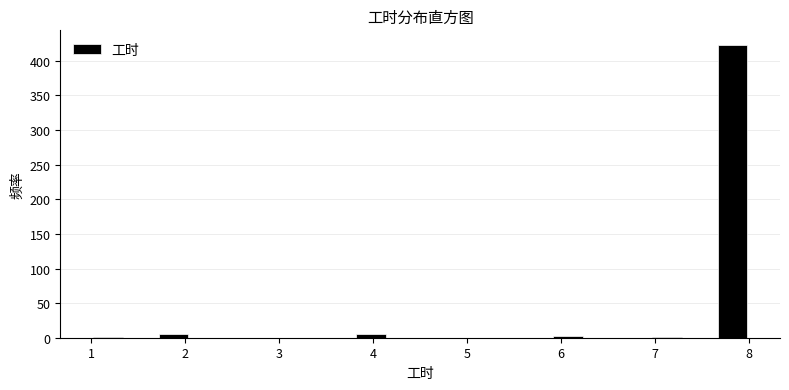

Read against the x-axis, roughly where is the centre of the tallest bar?

7.8